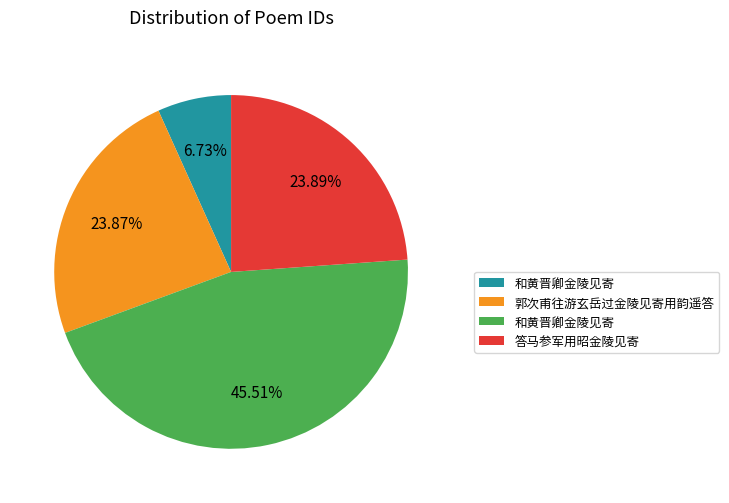

Is there a majority slice in this chart?

No